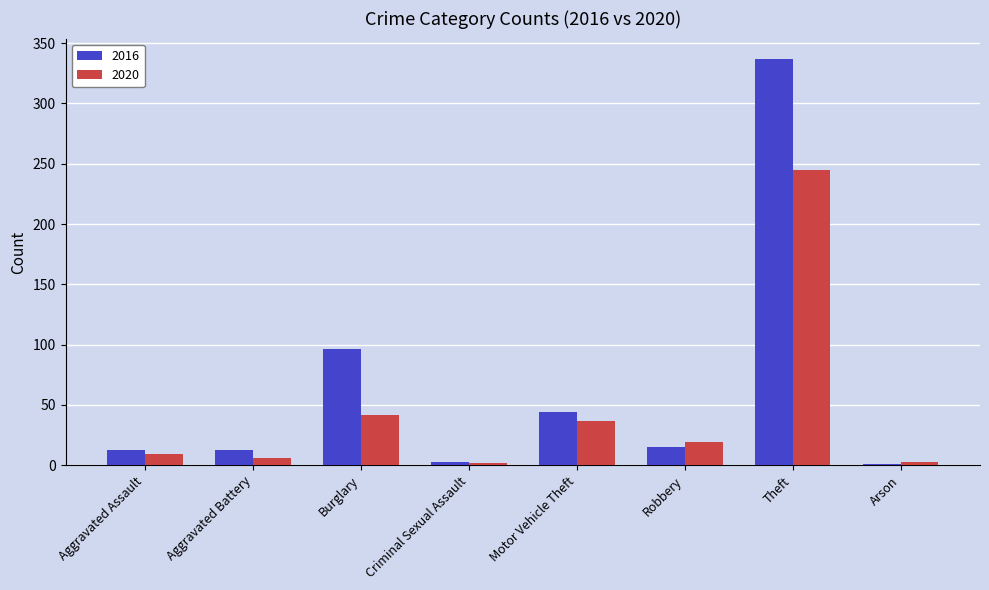

What is the approximate value of 2020 at Theft?

245